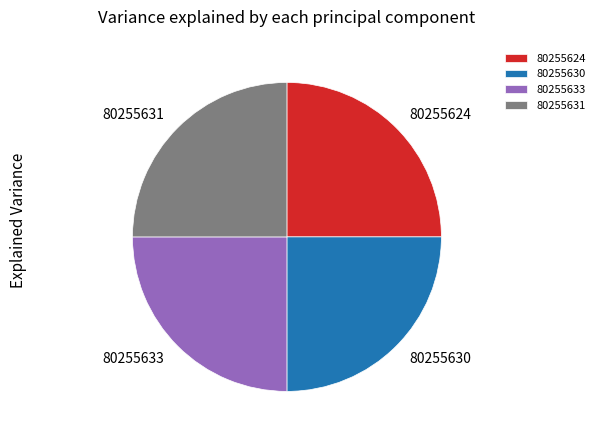

The 80255630 slice represents 14% of the pie. True or false?

False